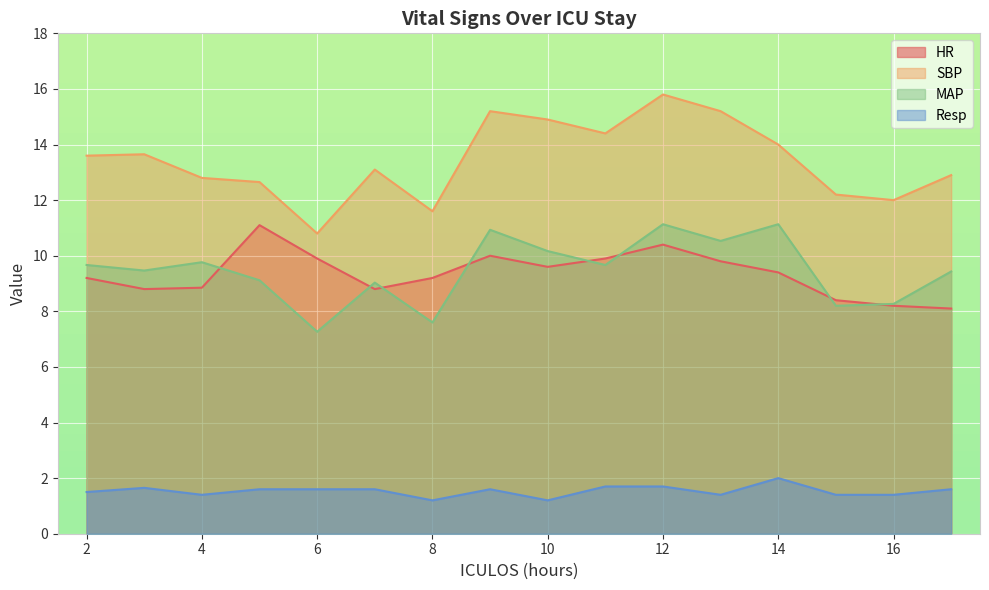

What is the difference between the highest and lowest values at 4?

11.4